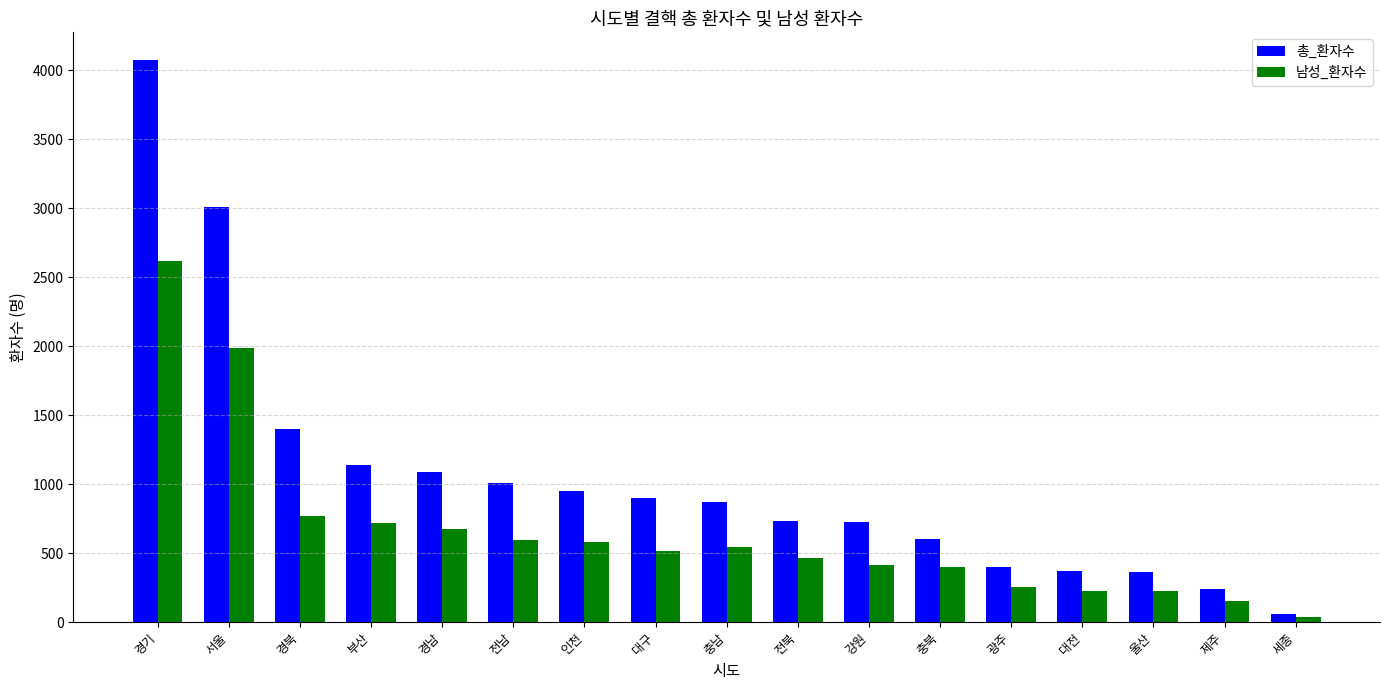

What is the difference between the highest and lowest values at 서울?

1021